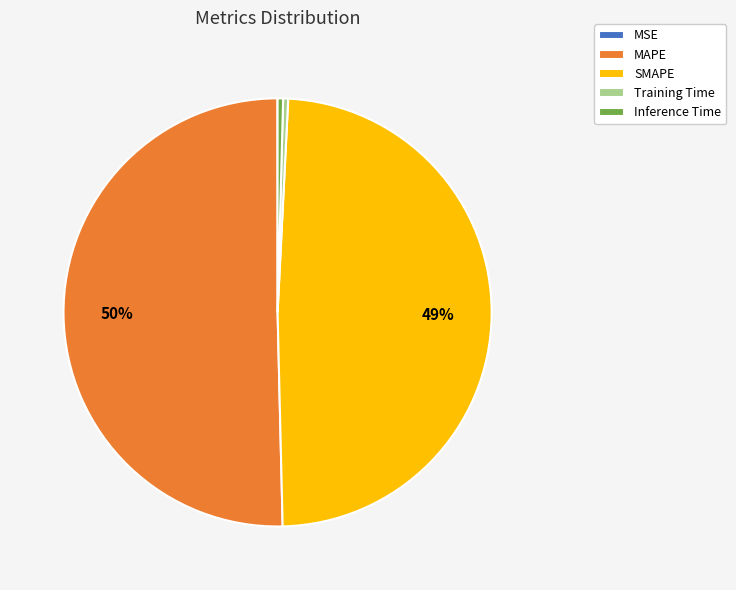

Which category accounts for the majority?

MAPE